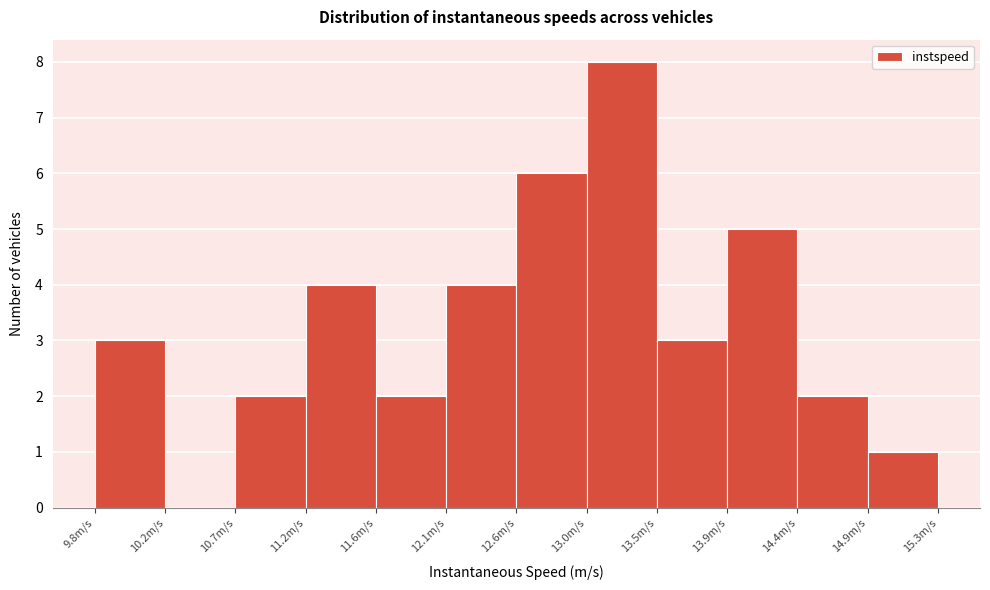

Reading left to right, transcribe this chart: for each bar, give the range it covers on the x-axis and its height. Neither the bar edges nor the heights are printed on the chart, so give them approximately, as read against the axes.

9.80 to 10.25: 3
10.25 to 10.70: 0
10.70 to 11.15: 2
11.15 to 11.65: 4
11.65 to 12.10: 2
12.10 to 12.55: 4
12.55 to 13.00: 6
13.00 to 13.50: 8
13.50 to 13.95: 3
13.95 to 14.40: 5
14.40 to 14.85: 2
14.85 to 15.35: 1